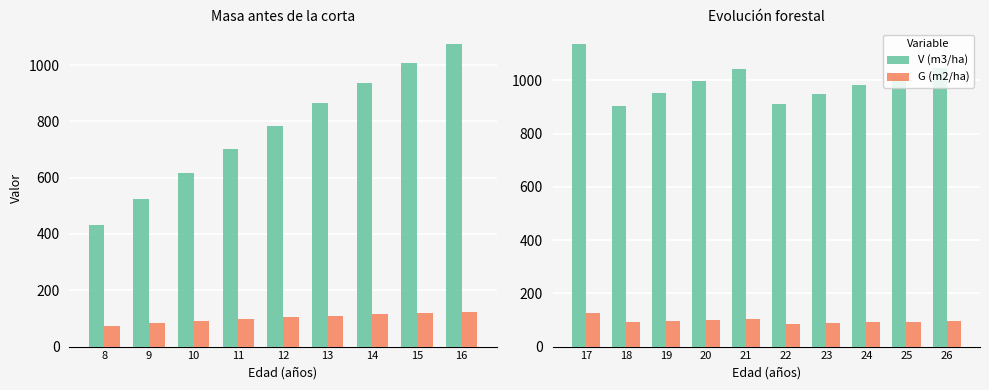

Are the bars grouped side by side (vs. stacked)?

Yes